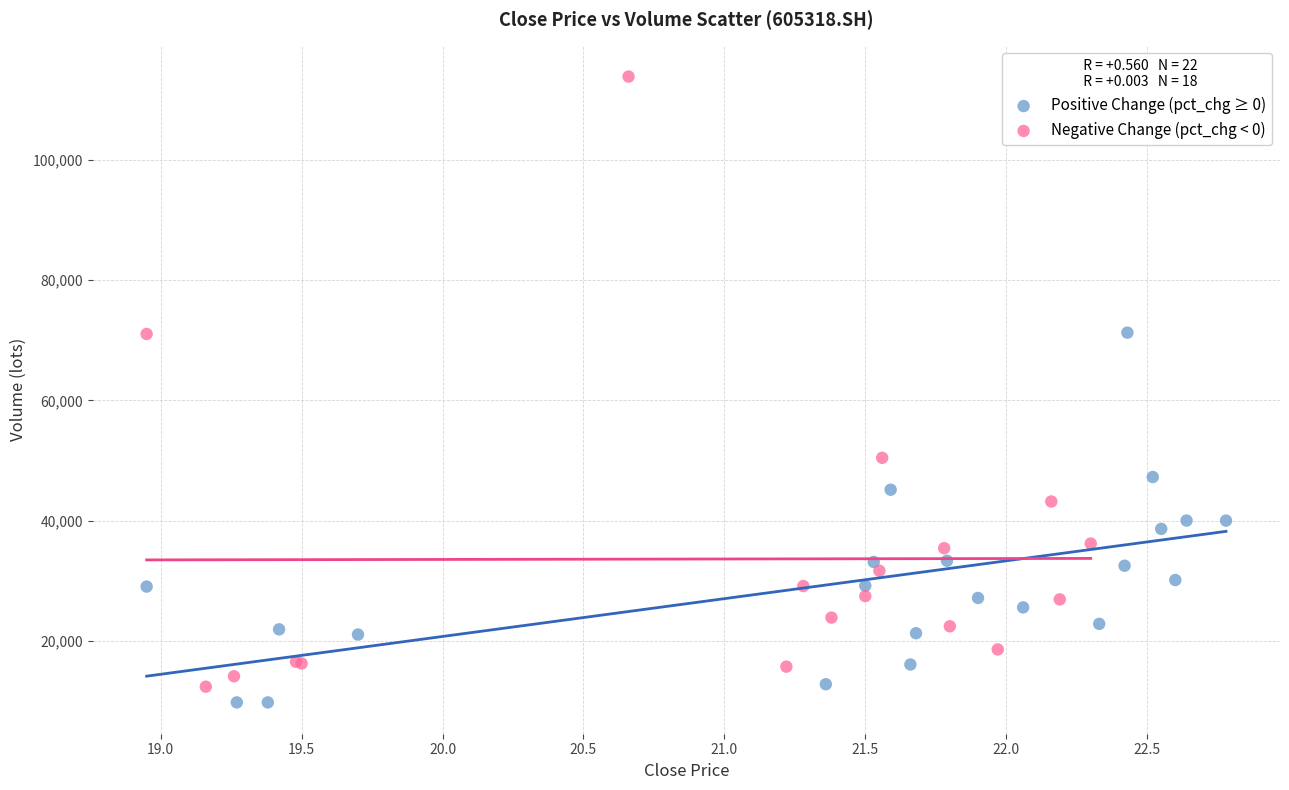

Which series reaches the maximum Y coordinate?

Negative Change (pct_chg < 0)